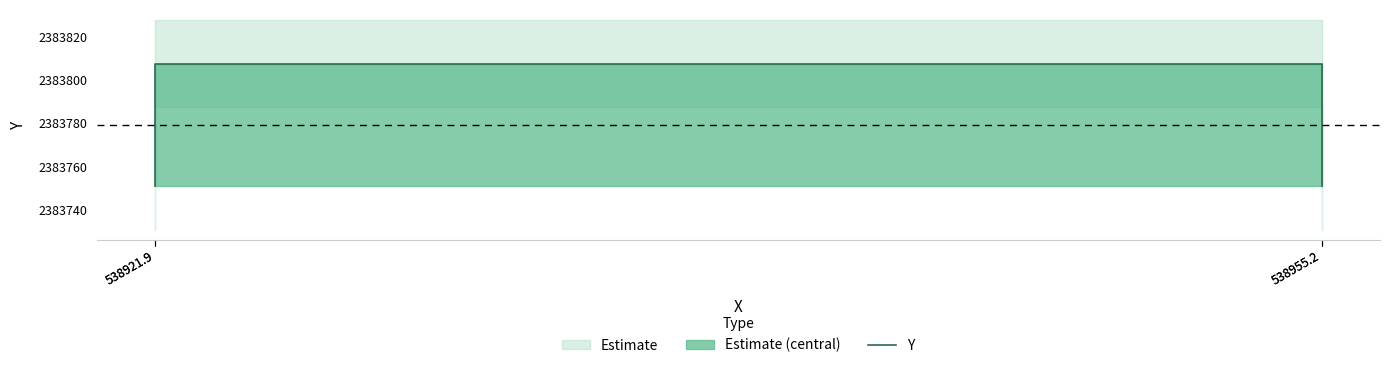

Is this an area chart (filled region under the line)?

No